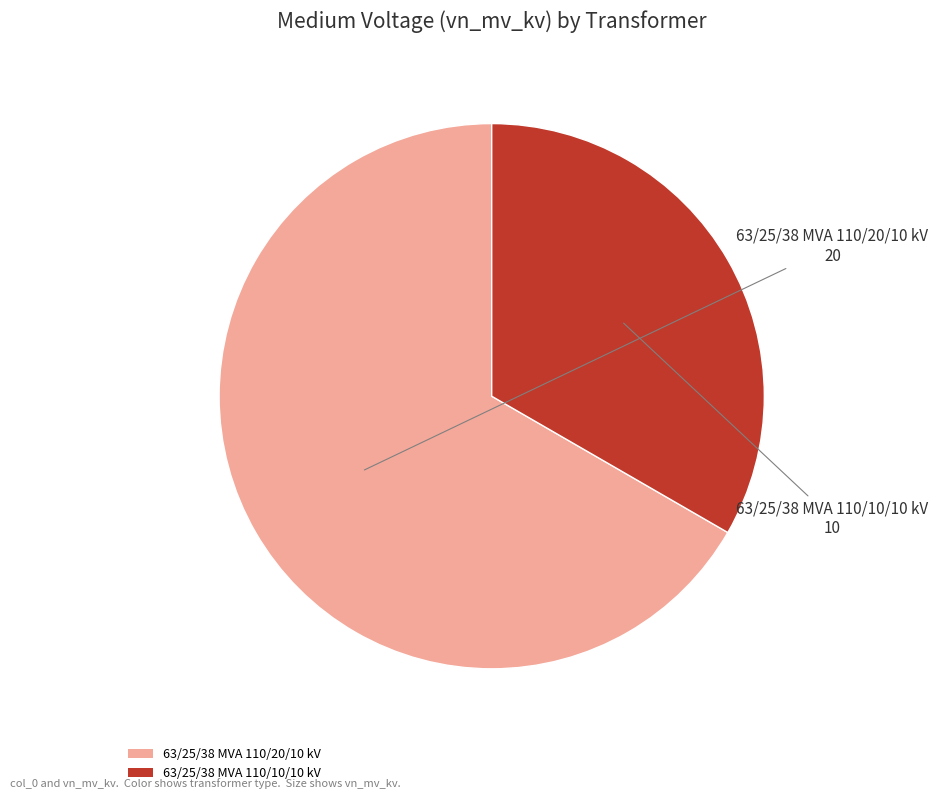

Rank the categories by value from lowest to highest.

63/25/38 MVA 110/10/10 kV, 63/25/38 MVA 110/20/10 kV